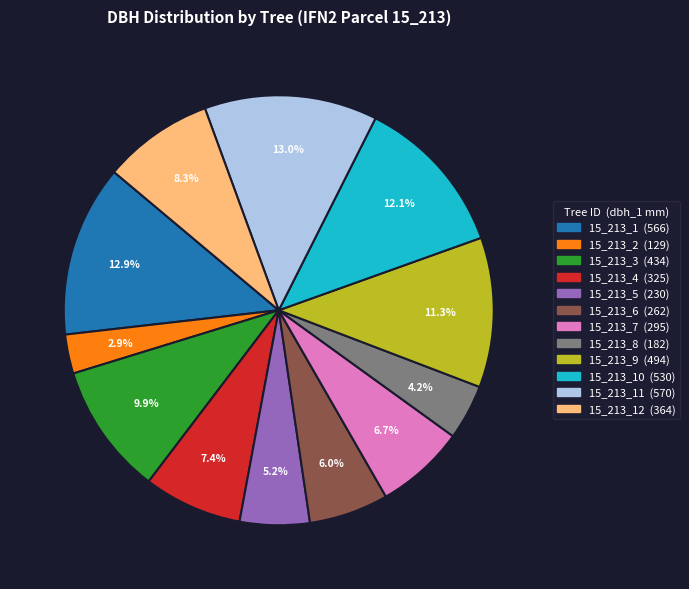

Is there any slice that represents more than half of the pie?

No